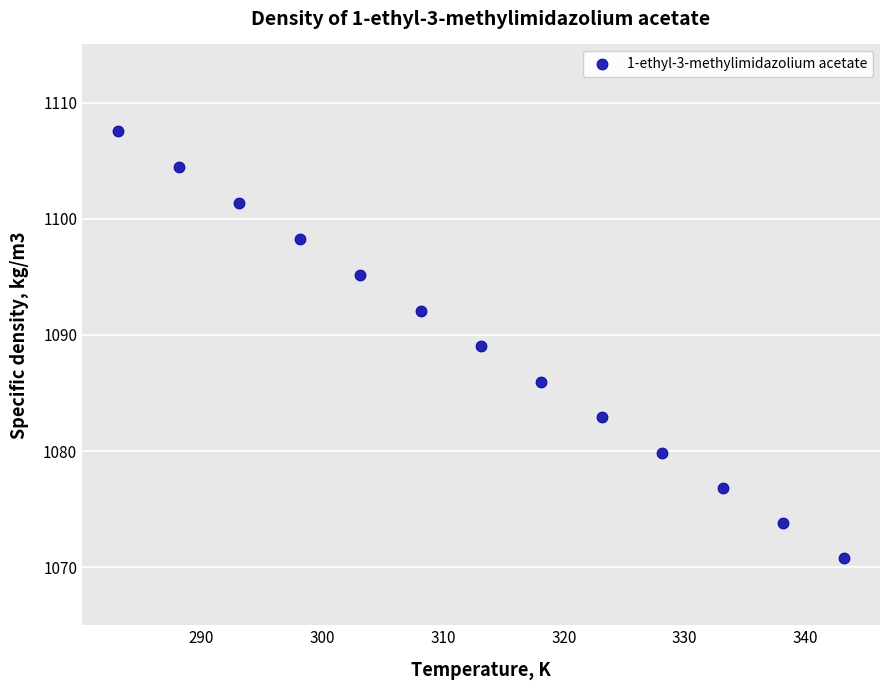

What is the range of X values (max minus min)?

60.0